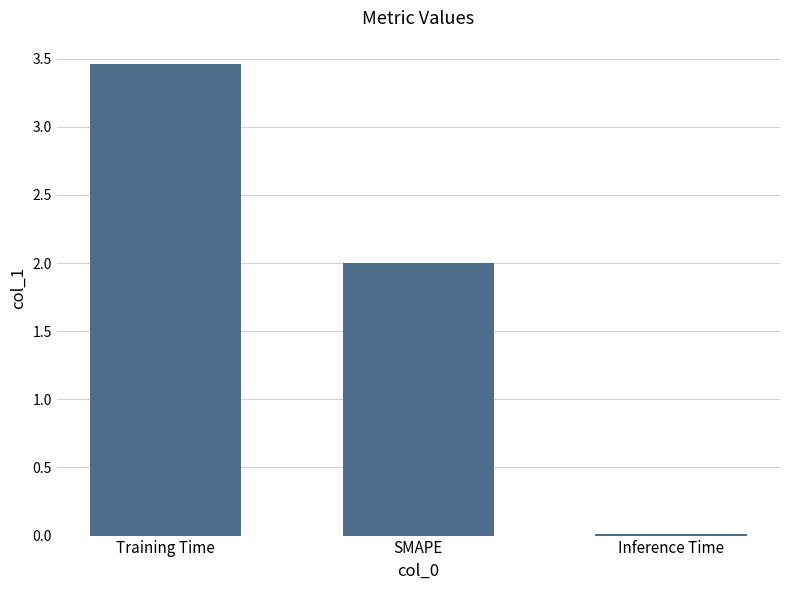

Rank the categories by value from lowest to highest.

Inference Time, SMAPE, Training Time